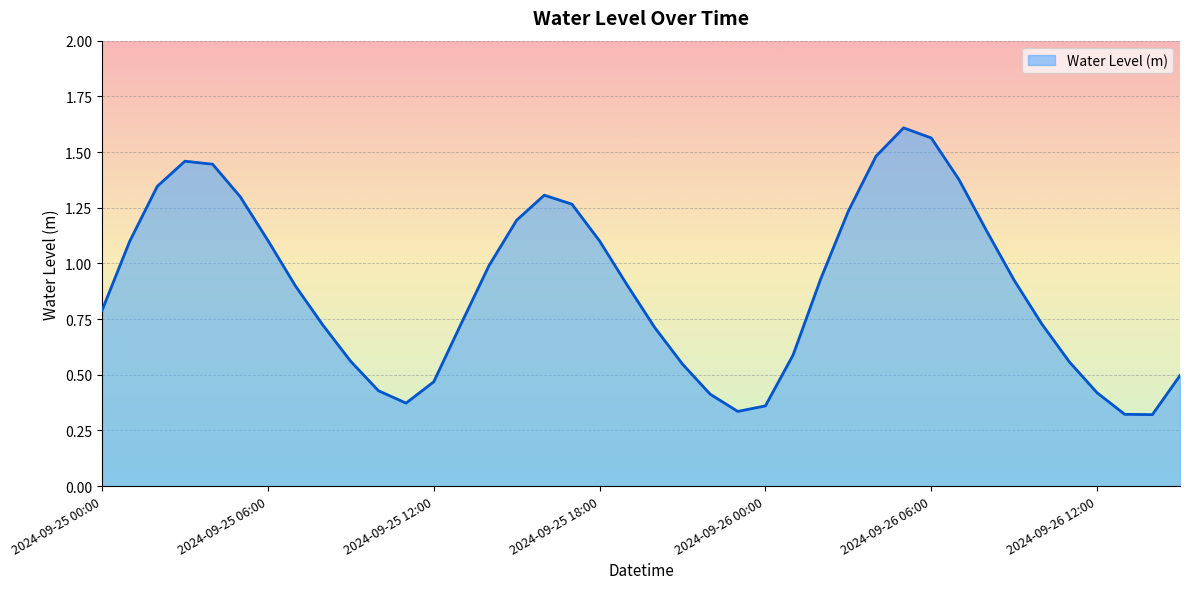

Rank the categories by value from highest to lowest.

2024-09-26 05:00, 2024-09-26 06:00, 2024-09-26 04:00, 2024-09-25 03:00, 2024-09-25 04:00, 2024-09-26 07:00, 2024-09-25 02:00, 2024-09-25 16:00, 2024-09-25 05:00, 2024-09-25 17:00, 2024-09-26 03:00, 2024-09-25 15:00, 2024-09-26 08:00, 2024-09-25 06:00, 2024-09-25 18:00, 2024-09-25 01:00, 2024-09-25 14:00, 2024-09-26 02:00, 2024-09-26 09:00, 2024-09-25 19:00, 2024-09-25 07:00, 2024-09-25 00:00, 2024-09-25 13:00, 2024-09-26 10:00, 2024-09-25 08:00, 2024-09-25 20:00, 2024-09-26 01:00, 2024-09-25 09:00, 2024-09-26 11:00, 2024-09-25 21:00, 2024-09-26 15:00, 2024-09-25 12:00, 2024-09-25 10:00, 2024-09-26 12:00, 2024-09-25 22:00, 2024-09-25 11:00, 2024-09-26 00:00, 2024-09-25 23:00, 2024-09-26 13:00, 2024-09-26 14:00